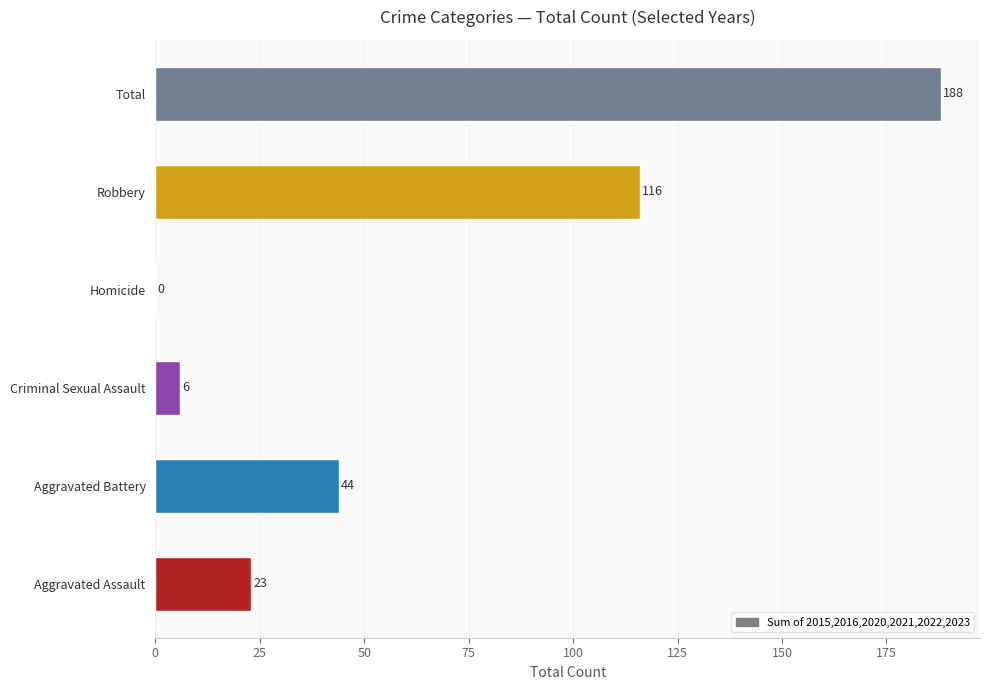

What is the change in value from Aggravated Battery to Criminal Sexual Assault?

-38